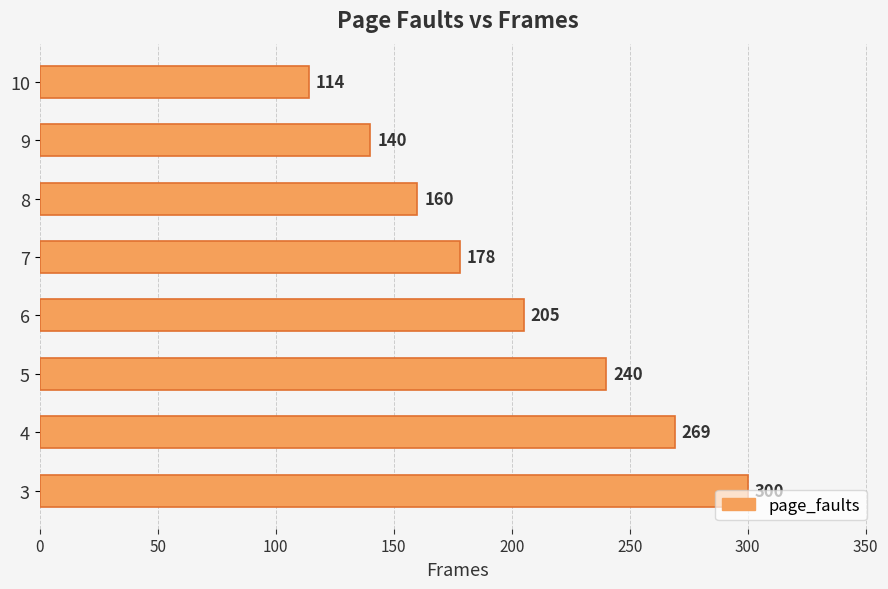

What is the change in value from 5 to 6?

-35